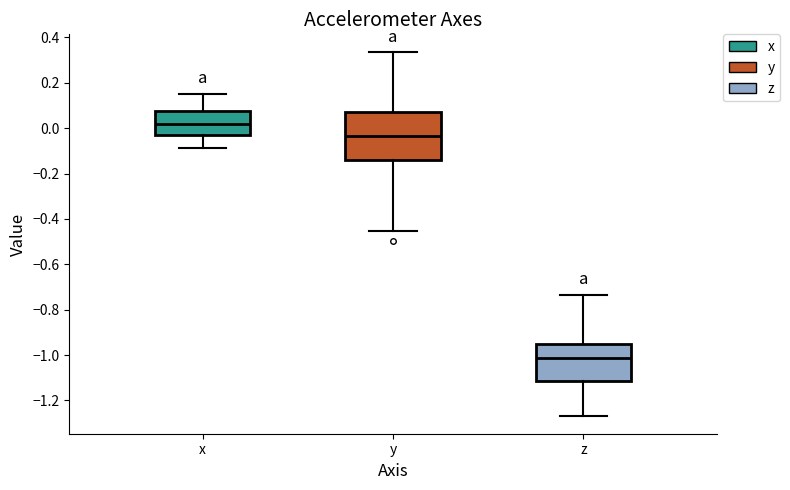

Reading left to right, read every box against the y-axis: the position of its median line, the range the box covers, and the ends of its whiskers. The values are not printed on the chart, so give them approximately, as read against the axis.

x: median 0.02, box -0.02 to 0.08, whiskers -0.08 to 0.16
y: median -0.04, box -0.14 to 0.08, whiskers -0.46 to 0.34
z: median -1.02, box -1.12 to -0.96, whiskers -1.26 to -0.74